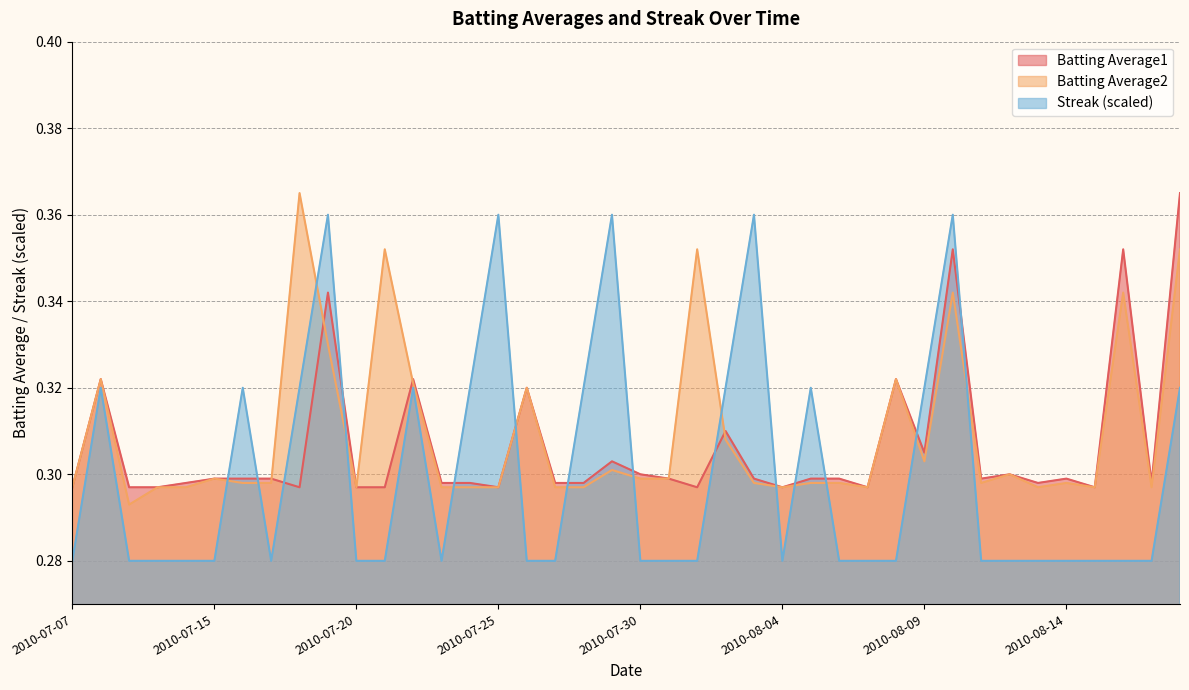

Is the value of Batting Average1 at 2010-08-02 greater than the value of Streak at 2010-08-15?

Yes